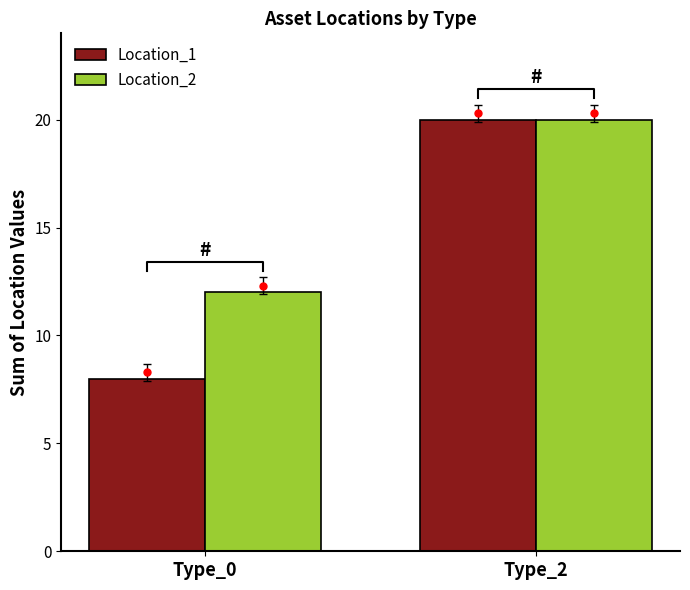

What is the difference between the maximum and minimum values in the Location_2 series?

8